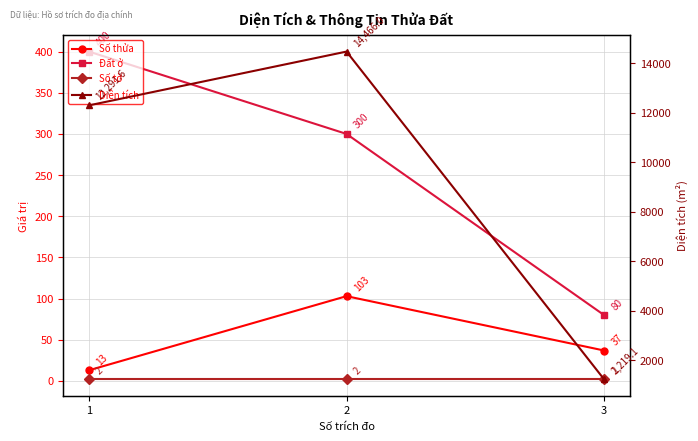

What is the difference between the Đất ở values at 2 and 3?

220.0